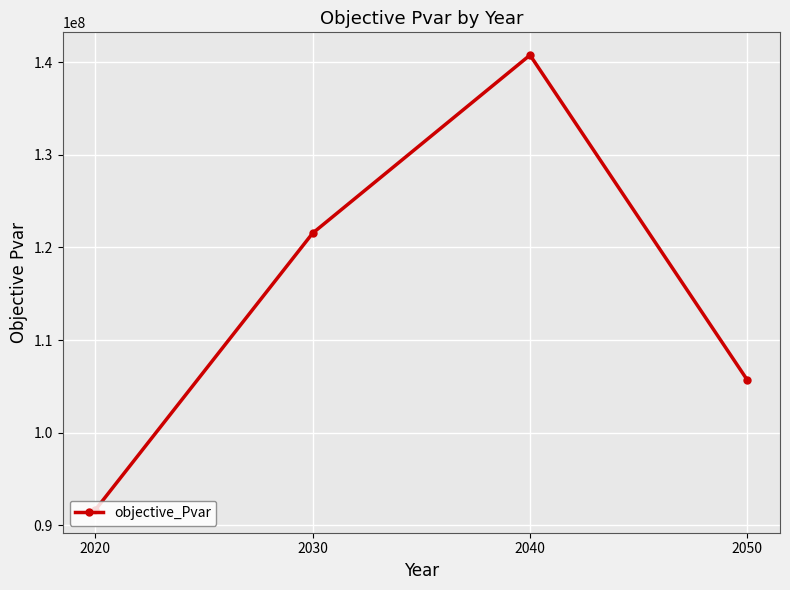

What is the difference between the second highest and minimum values?

29875787.8